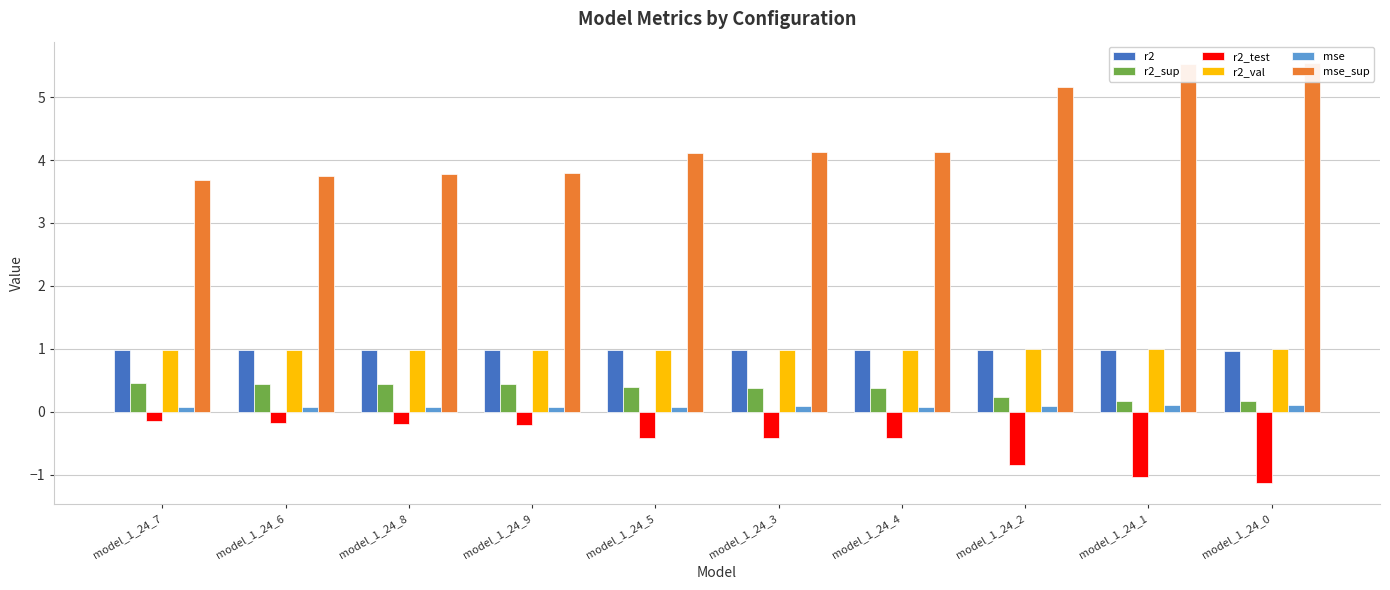

What is the spread (max minus min) of values at model_1_24_2?

6.0